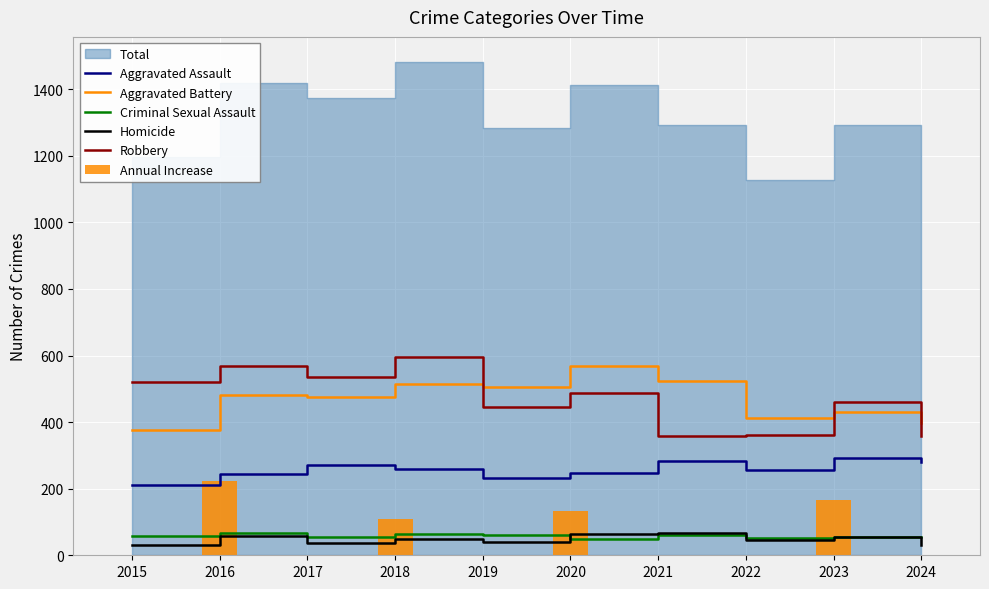

Is the value of Aggravated Assault at 2023 greater than the value of Criminal Sexual Assault at 2016?

Yes